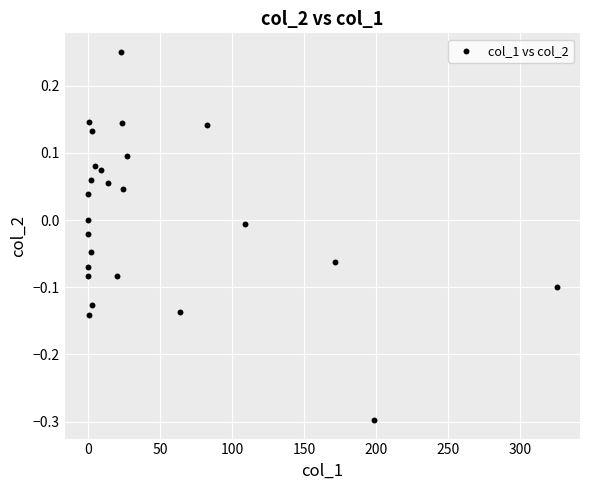

What is the range of Y values (max minus min)?

0.5